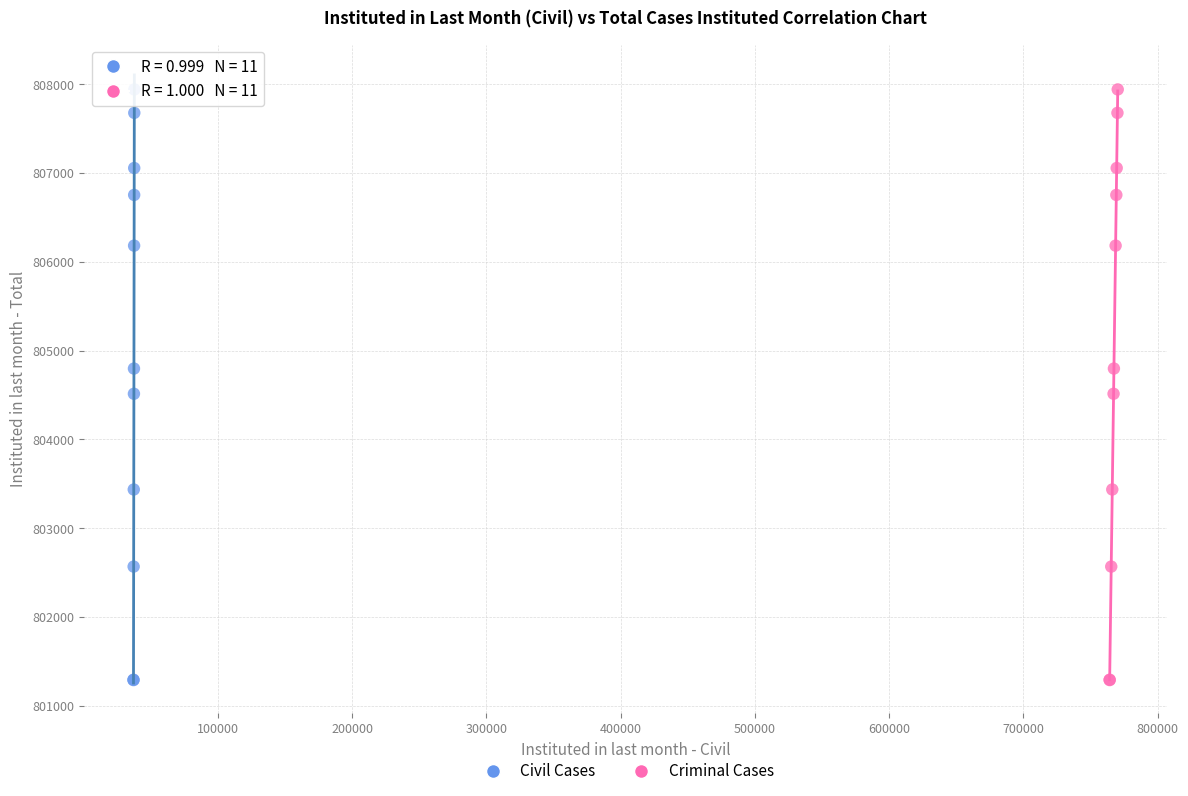

What are all the series names shown in the legend?

Civil Cases, Criminal Cases